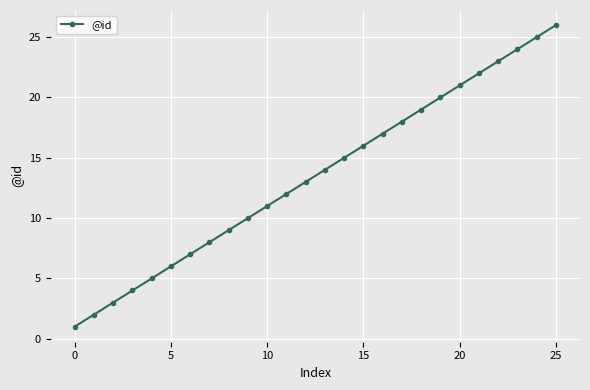

What is the greatest value displayed?

26